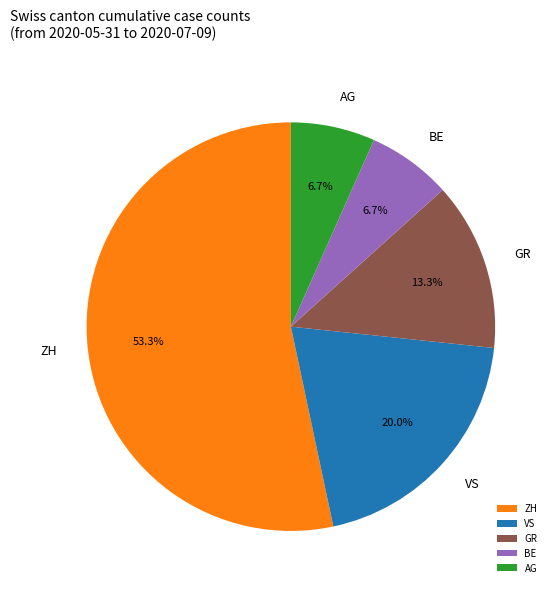

What percentage do AG and VS together represent?

26.7%